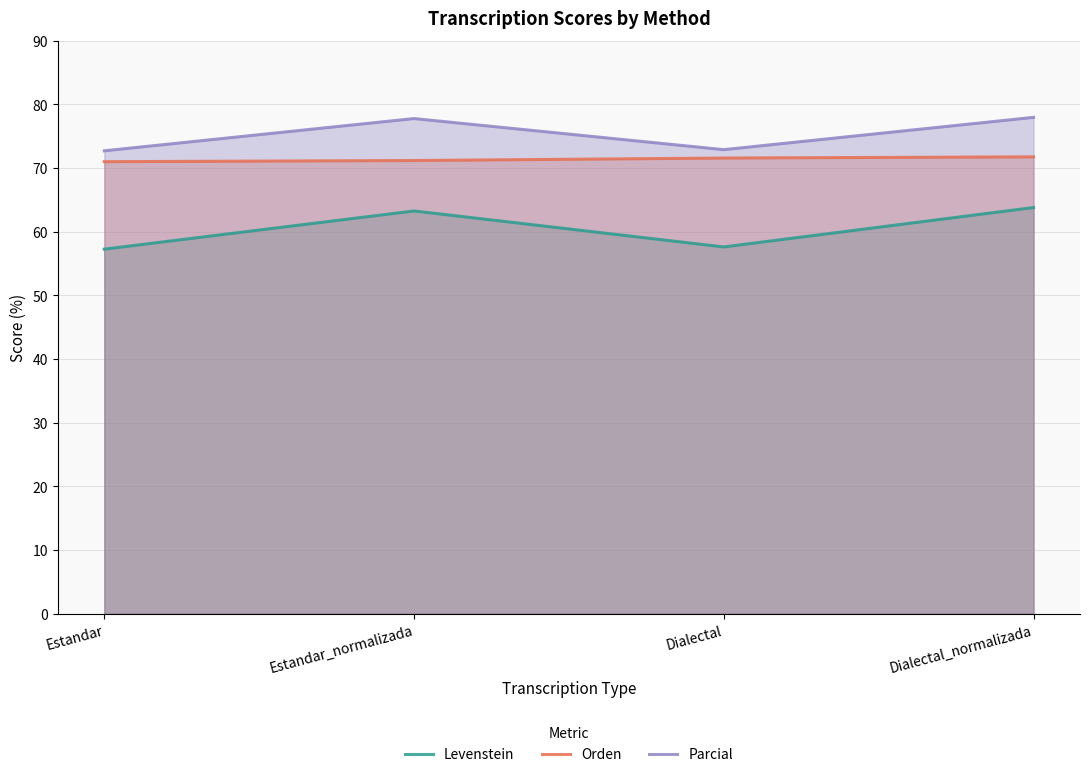

What is the spread (max minus min) of values at Dialectal_normalizada?

14.2